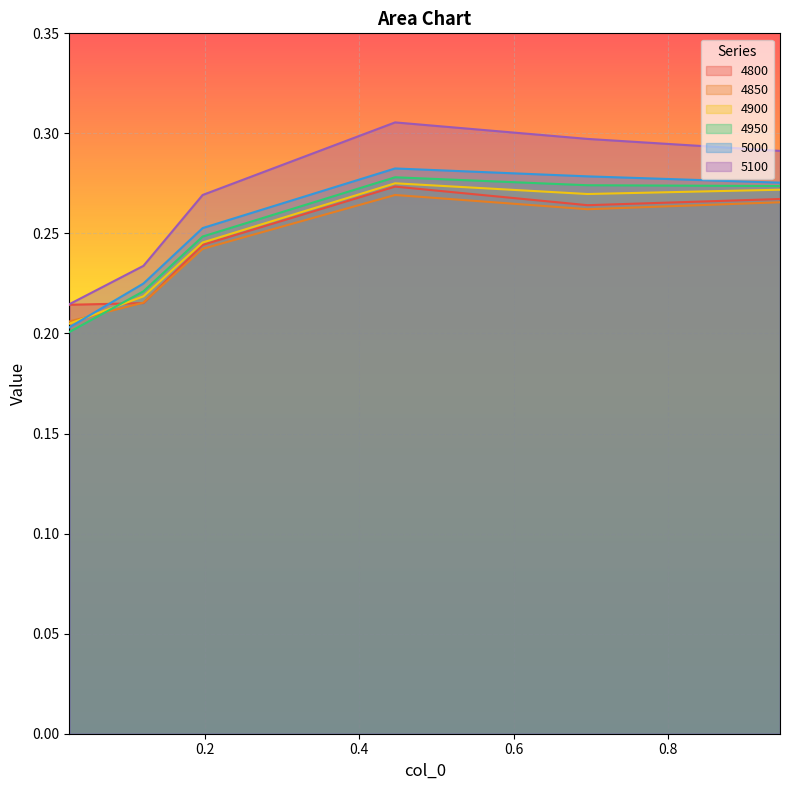

True or false: 4850 has a value of 0.2 at 0.1205479452054795.

True